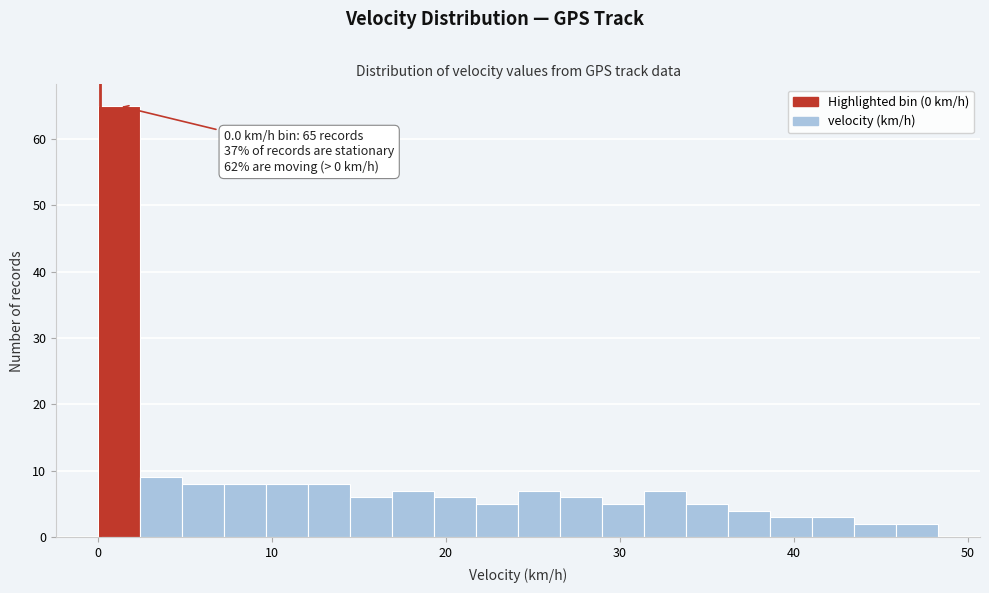

Around what value on the x-axis is the tallest bar? Give the approximate position of its centre, as read against the axis.

1